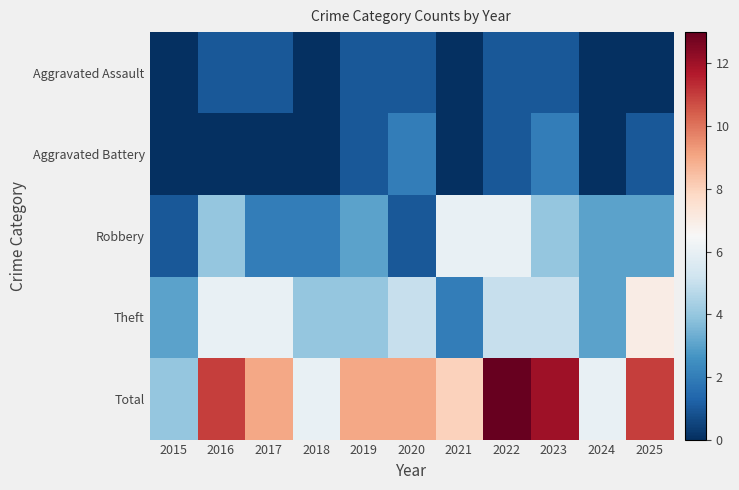

What is the total value across all series at 2020?

18